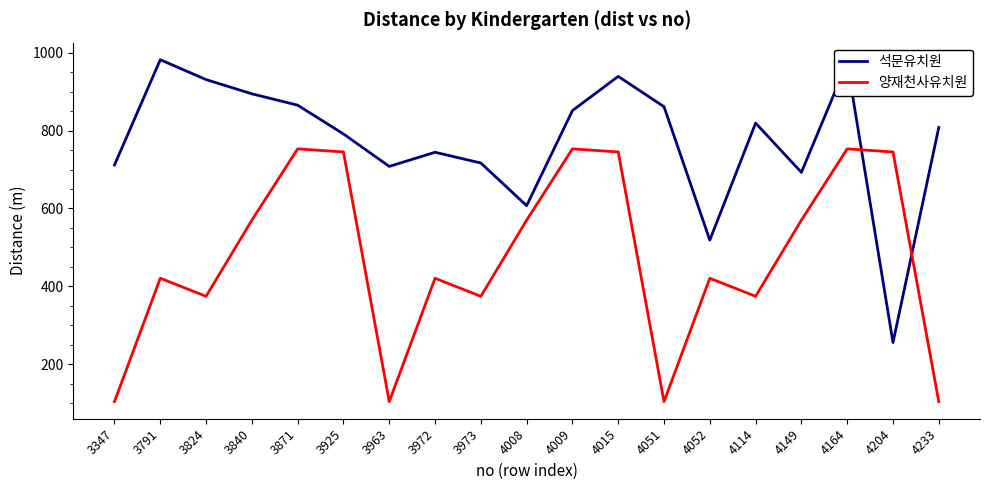

What is the spread (max minus min) of values at 3840?

324.6